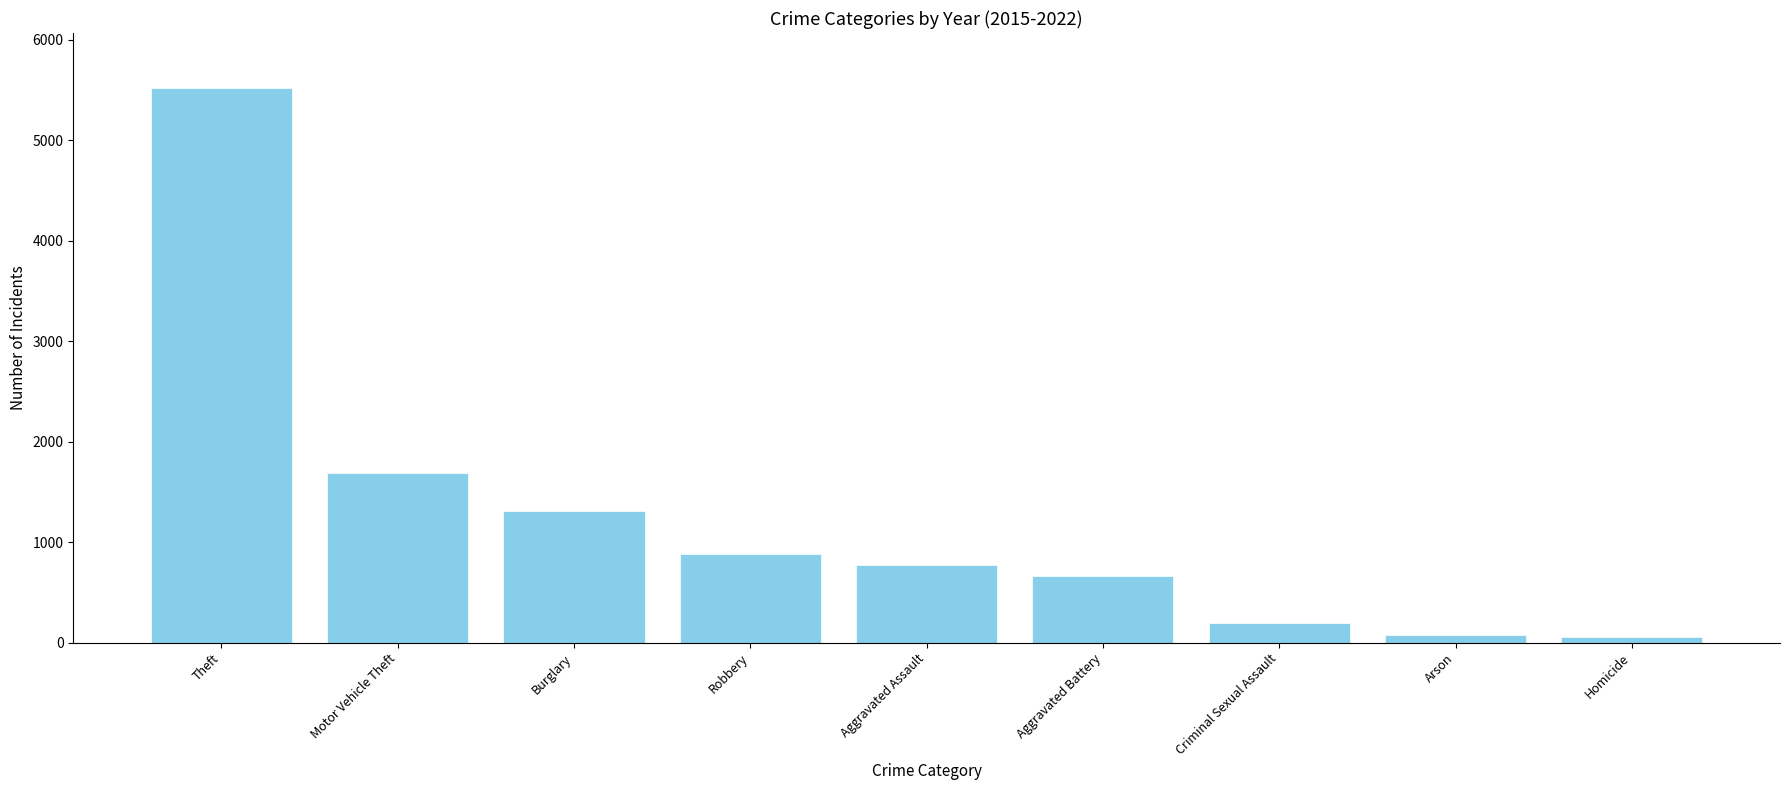

What is the maximum value shown in the chart?

5515